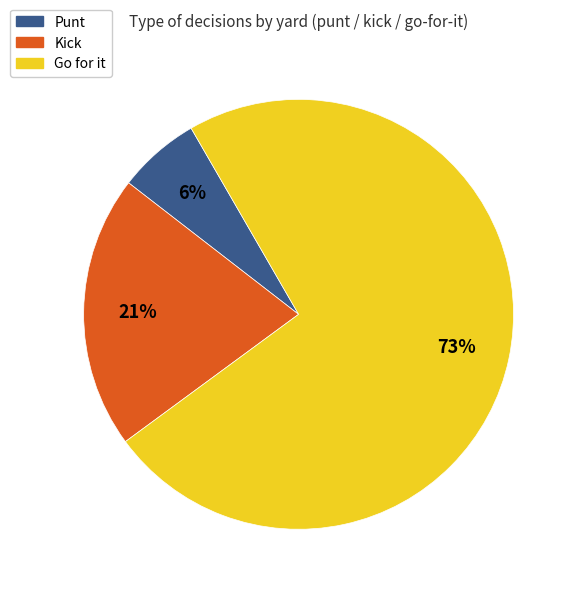

What is the ratio of the value at Kick to the value at Go for it?

0.3